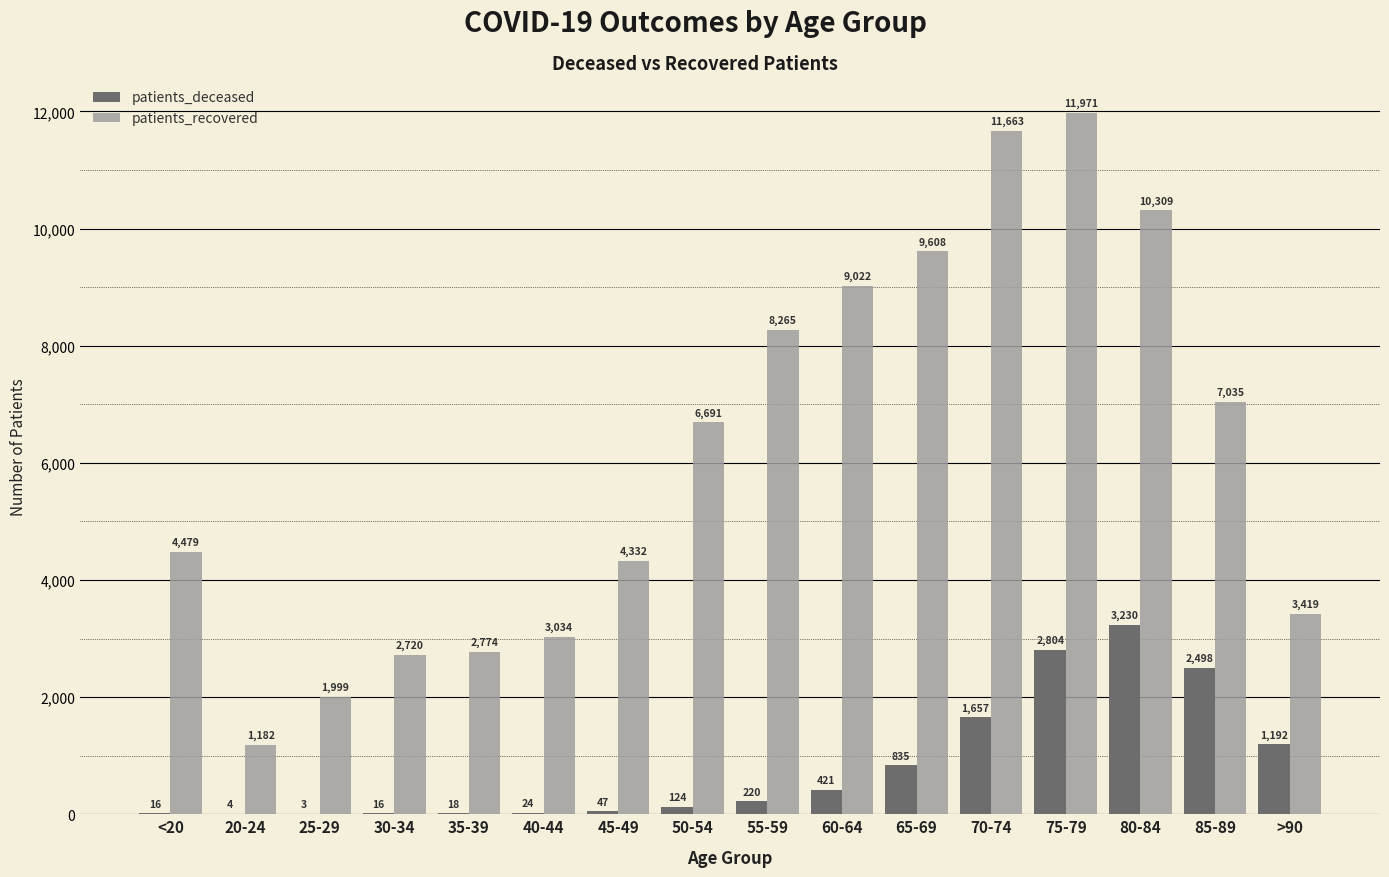

Which category has the highest value in the patients_recovered series?

75-79